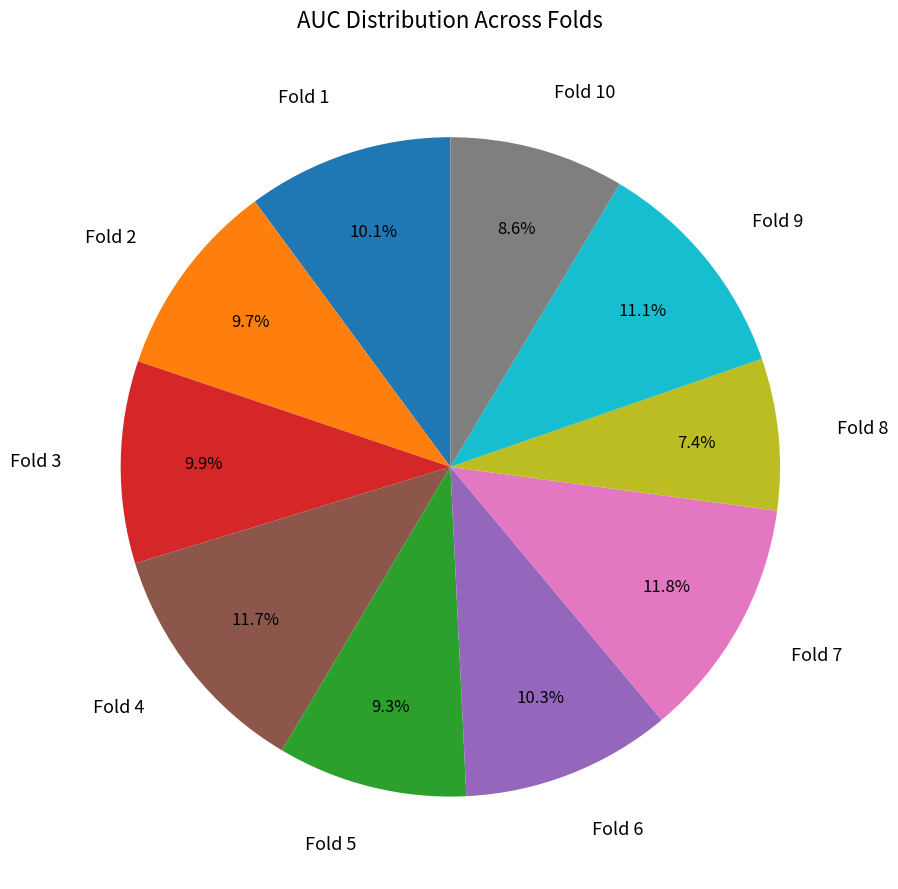

Which category has the smallest portion of the pie?

Fold 8